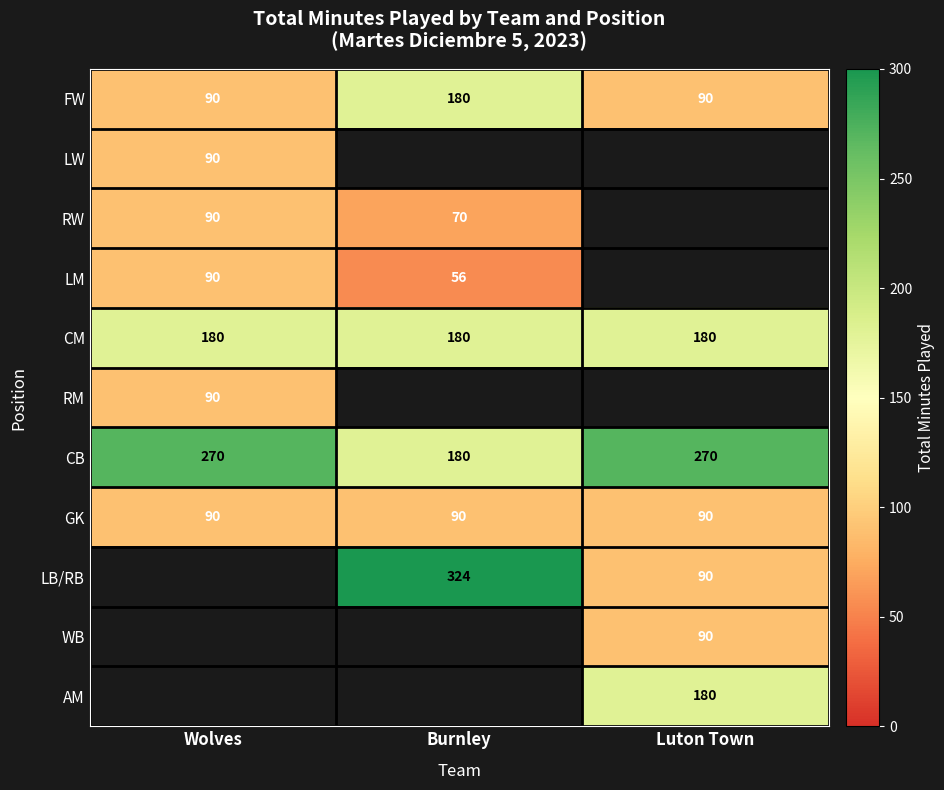

What value does the FW series have at Wolves?

90